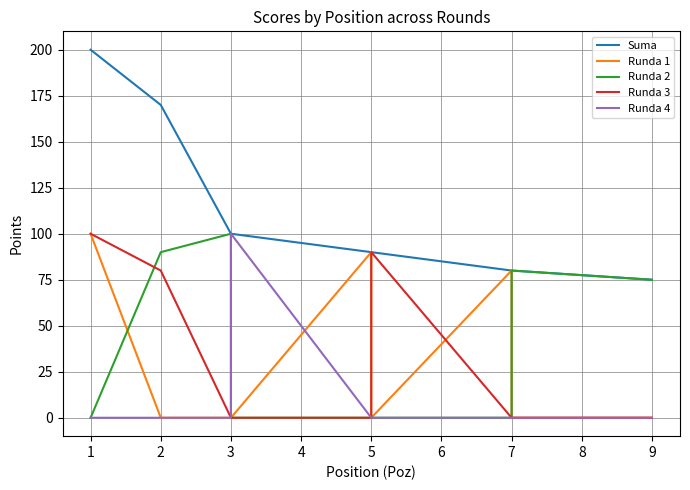

What is the total value across all series at 5?

180